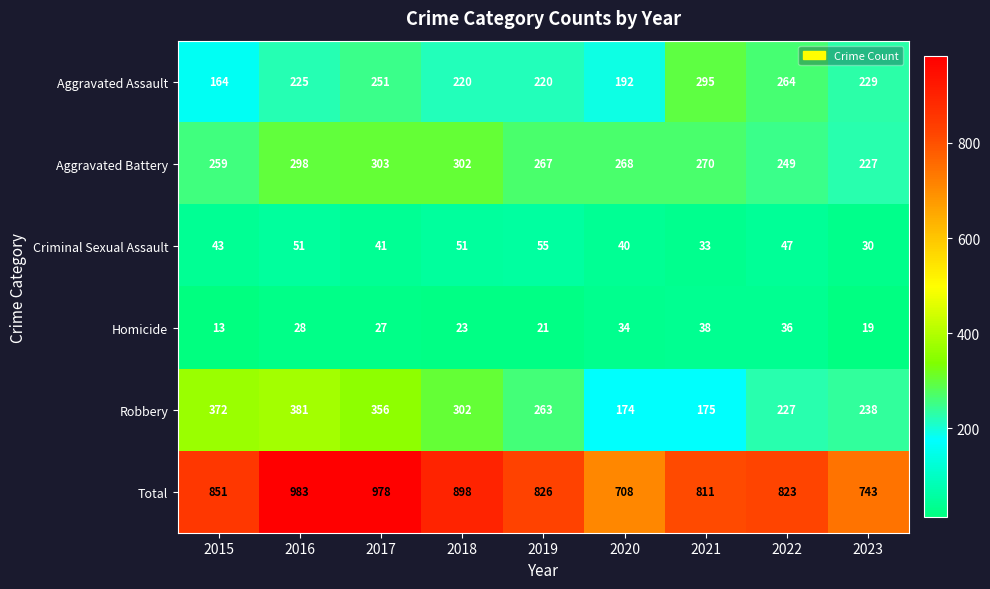

Which label corresponds to the largest value in the chart?

2016